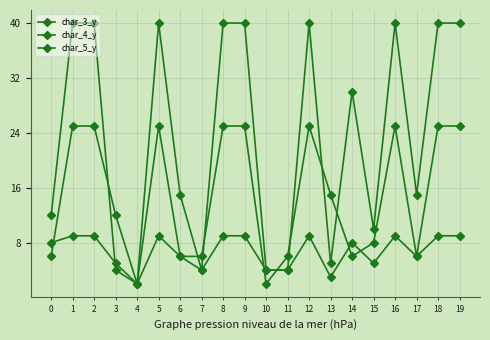

What is the sum of all char_5_y values?

136